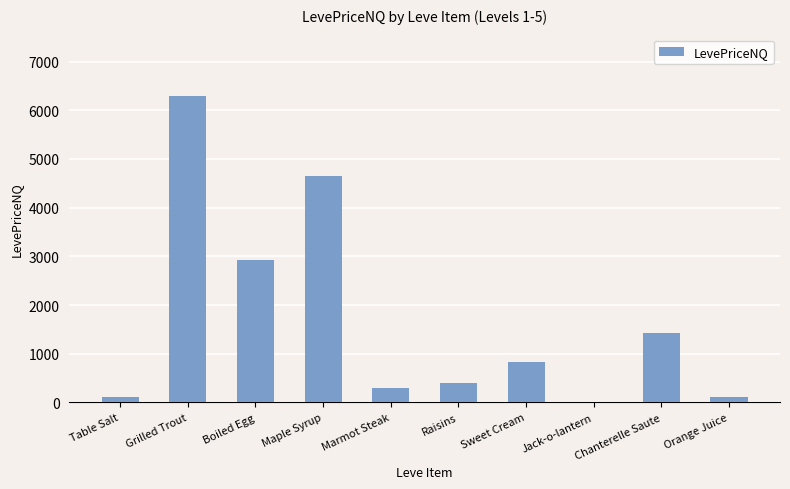

Which has a higher value, Raisins or Jack-o-lantern?

Raisins